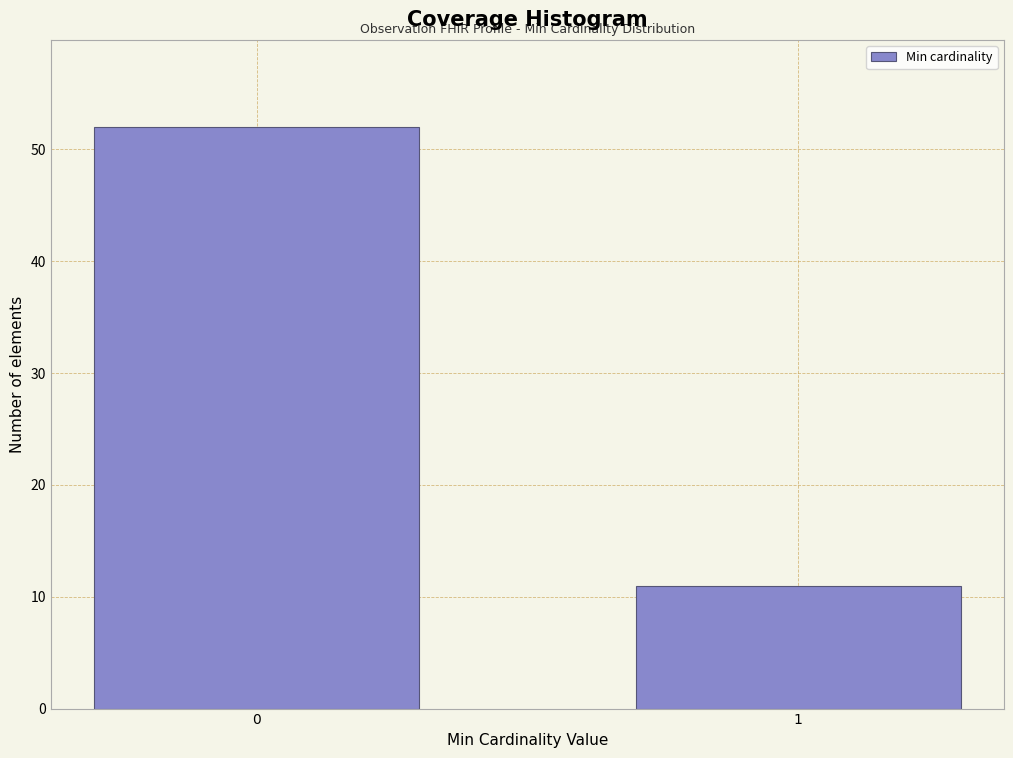

Reading left to right, transcribe all the data shown in this chart.

52	11